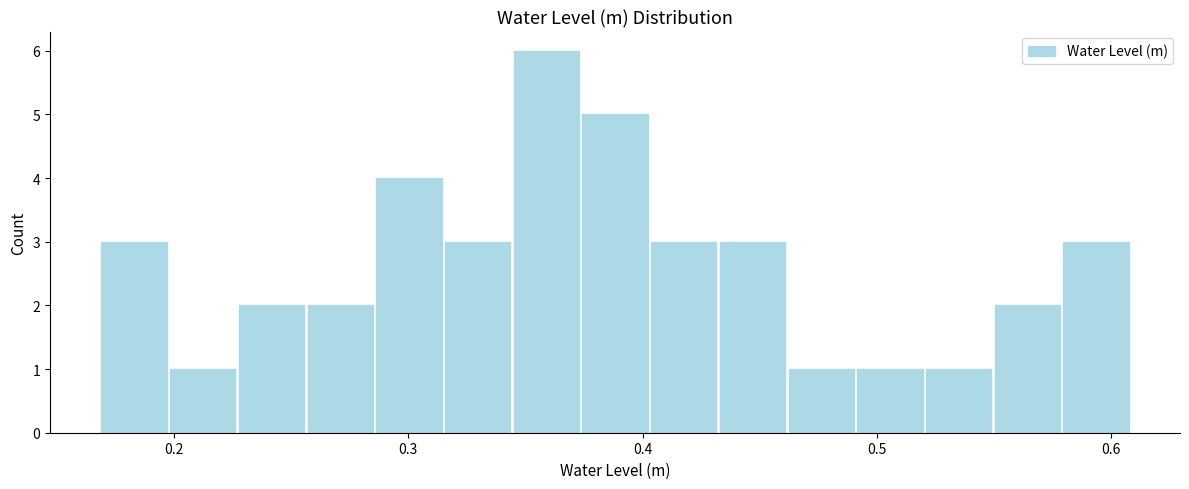

Read against the x-axis, roughly where is the centre of the tallest bar?

0.36